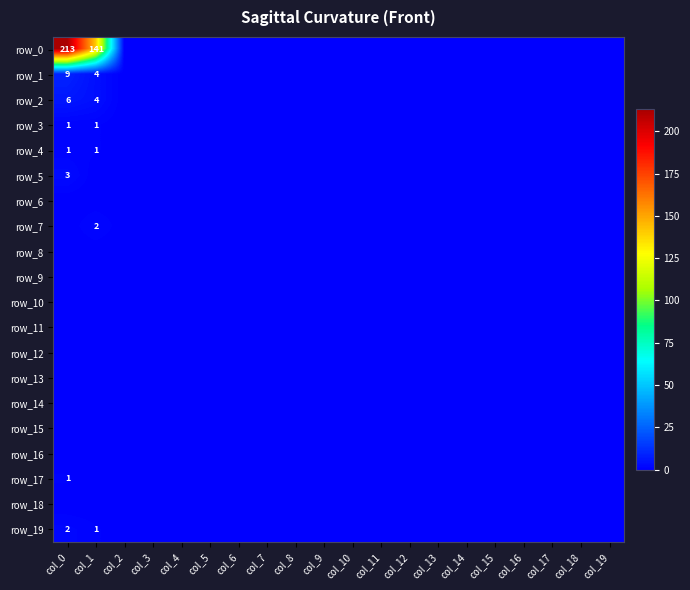

Rank the series by their maximum value, from highest to lowest.

row_0, row_1, row_2, row_5, row_7, row_19, row_3, row_4, row_17, row_6, row_8, row_9, row_10, row_11, row_12, row_13, row_14, row_15, row_16, row_18